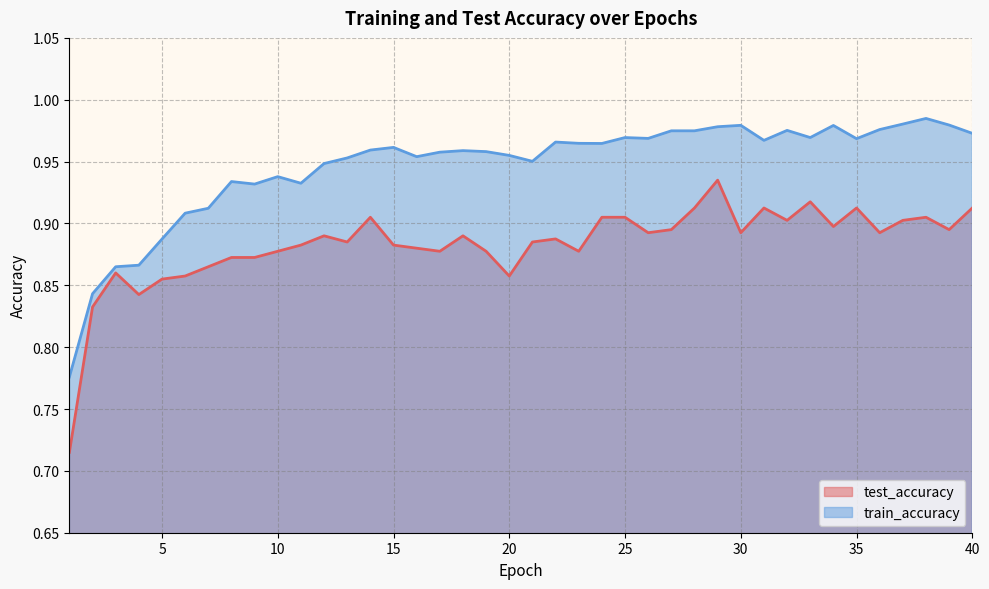

Is it true that train_accuracy equals 0.6 at 12?

False